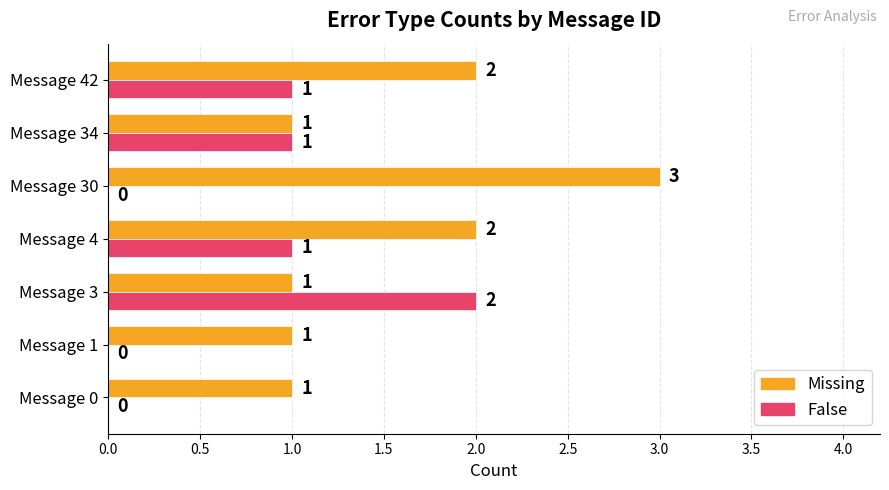

The Missing series shows 3 at Message 30. True or false?

True